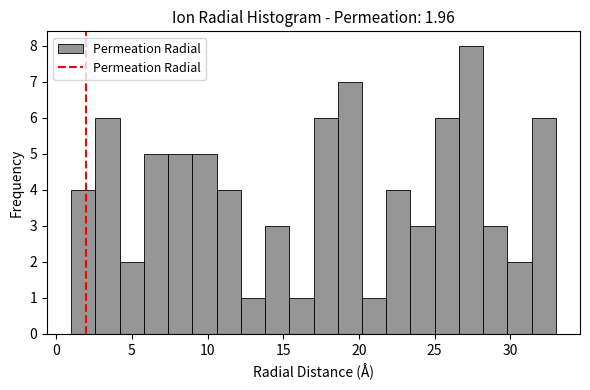

Around what value on the x-axis is the tallest bar? Give the approximate position of its centre, as read against the axis.

27.5